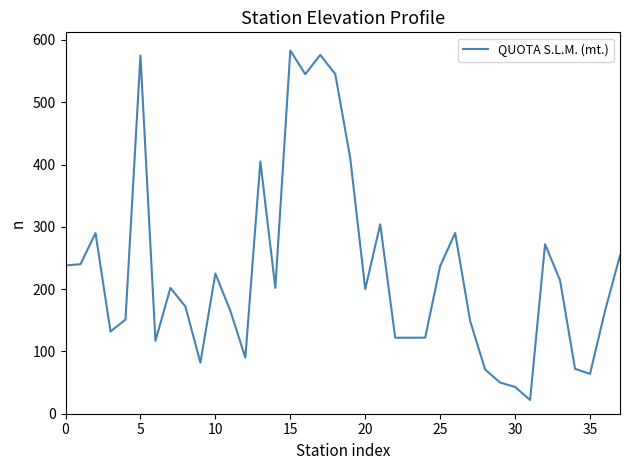

What is the maximum value shown in the chart?

583